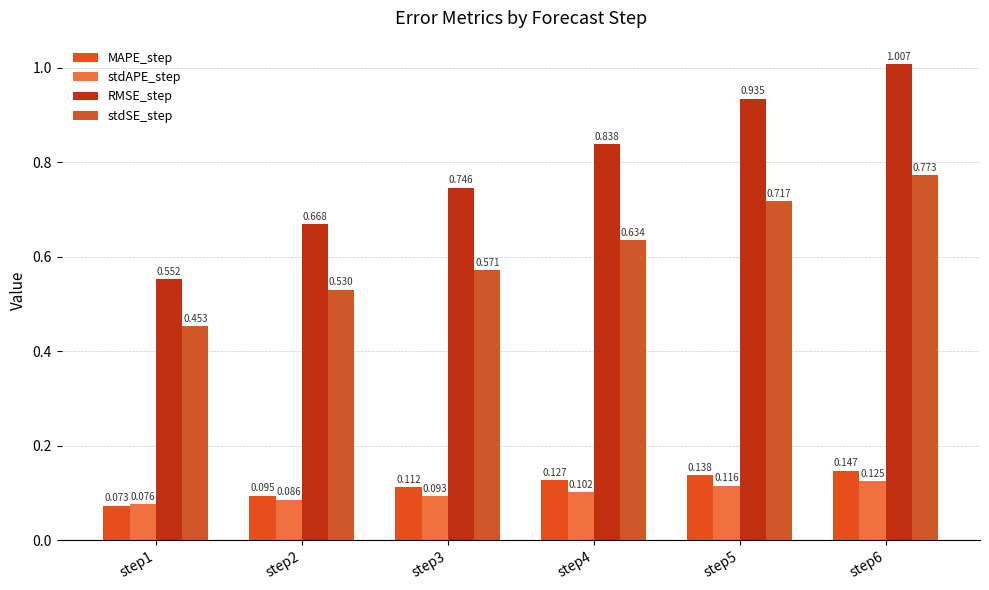

The value of stdAPE_step at step6 is 0.1. True or false?

True